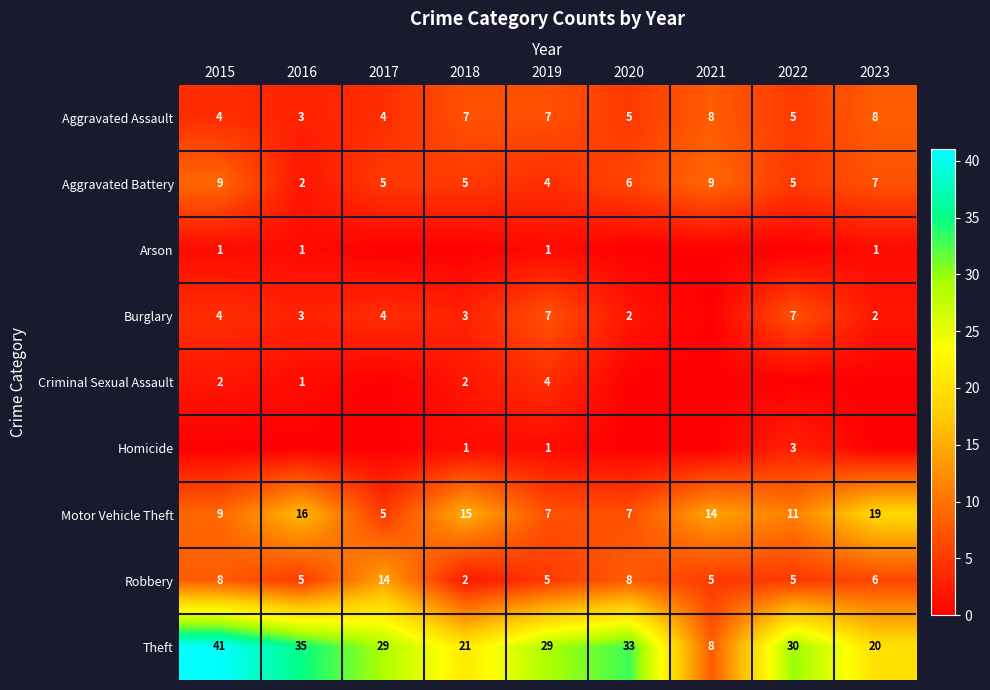

What is the lowest value of the Motor Vehicle Theft series?

5